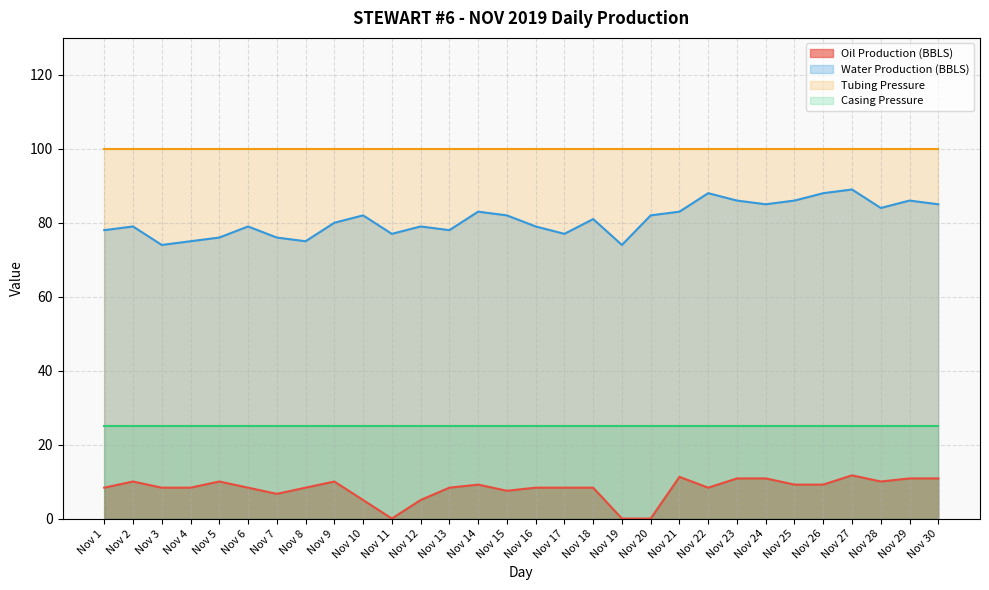

Rank the series at Nov 3 from highest to lowest value.

Tubing Pressure, Water Production (BBLS), Casing Pressure, Oil Production (BBLS)